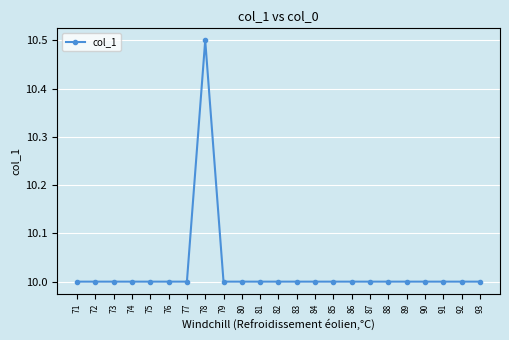

How many distinct data groups are displayed?

1